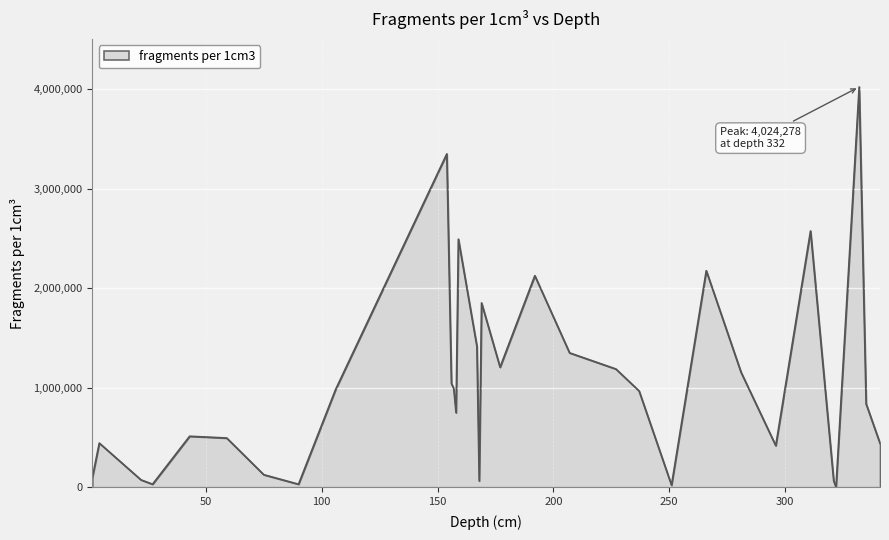

What is the difference between the maximum and minimum values?

4024278.0